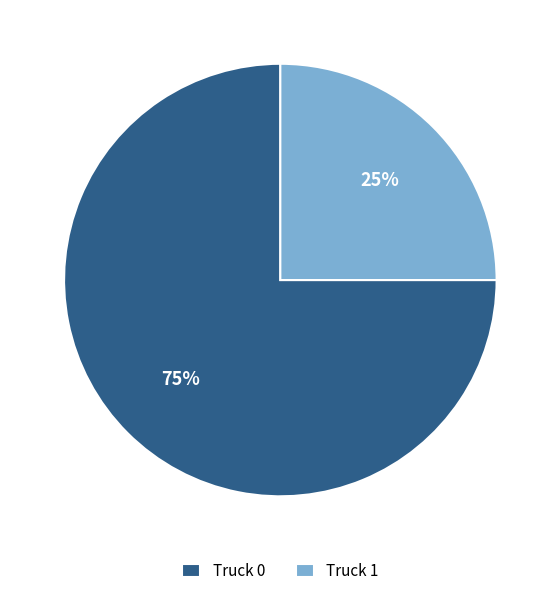

Count the number of slices in the pie.

2